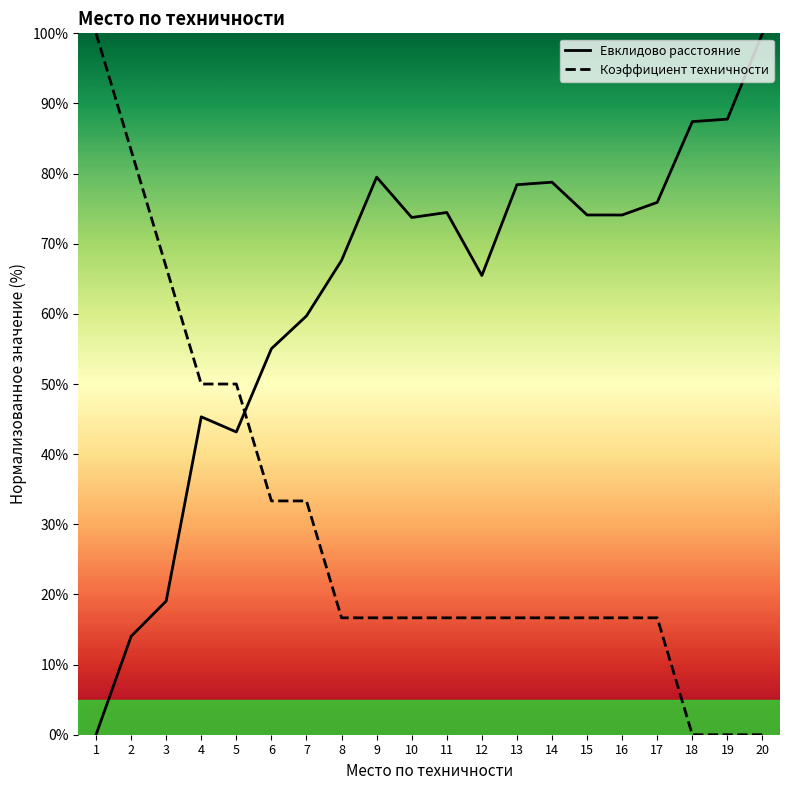

Between which two adjacent categories do Евклидово расстояние and Коэффициент техничности first intersect?

5 and 6